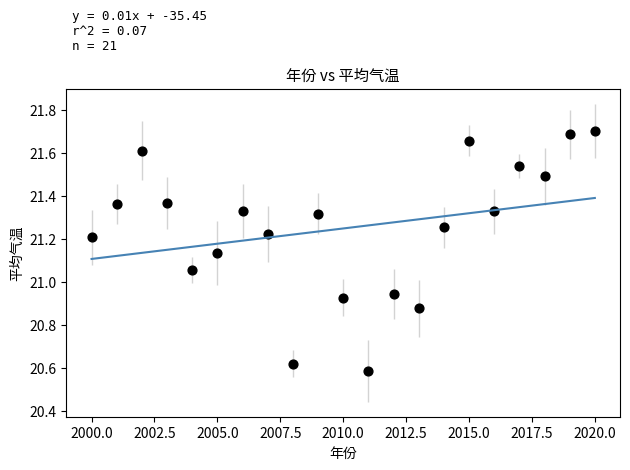

What is the range of Y values (max minus min)?

1.1